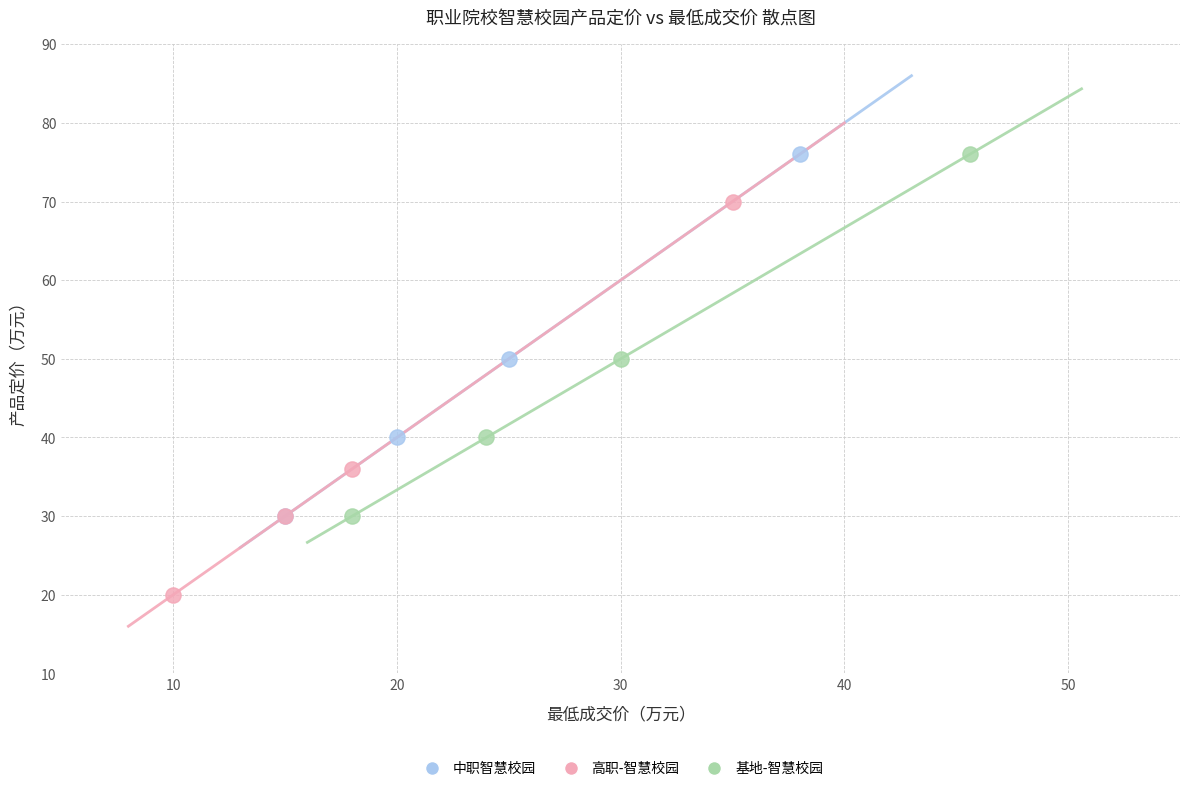

Which series reaches the minimum Y coordinate?

高职-智慧校园